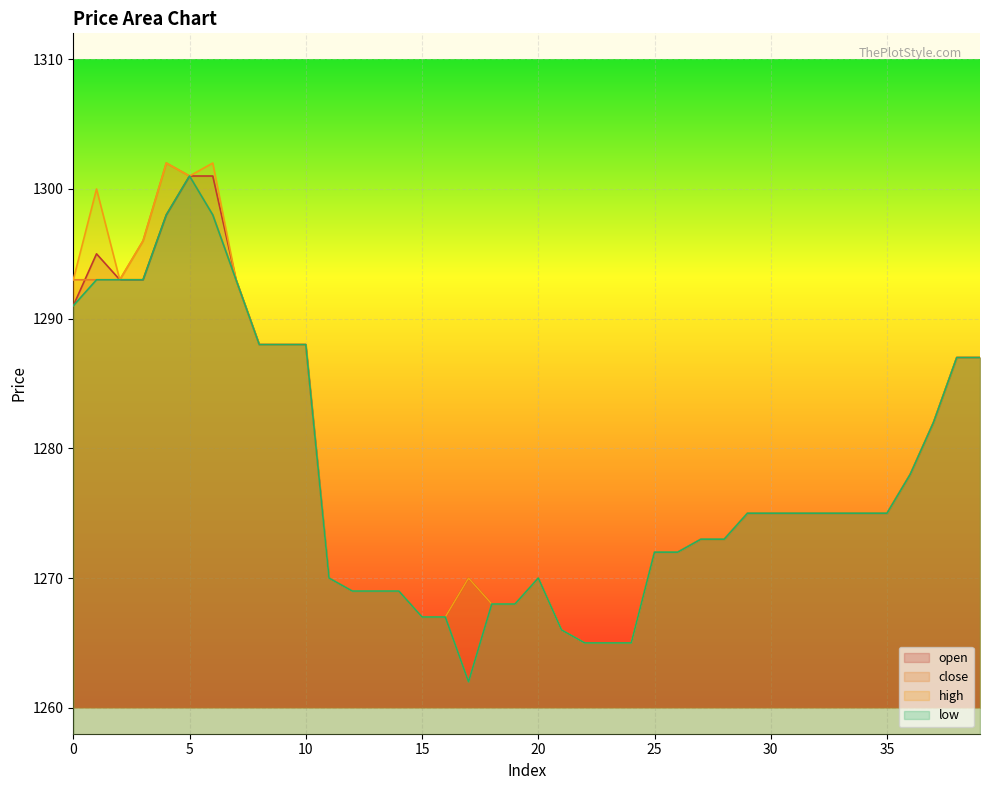

Is the value of open at 6 greater than the value of low at 14?

Yes